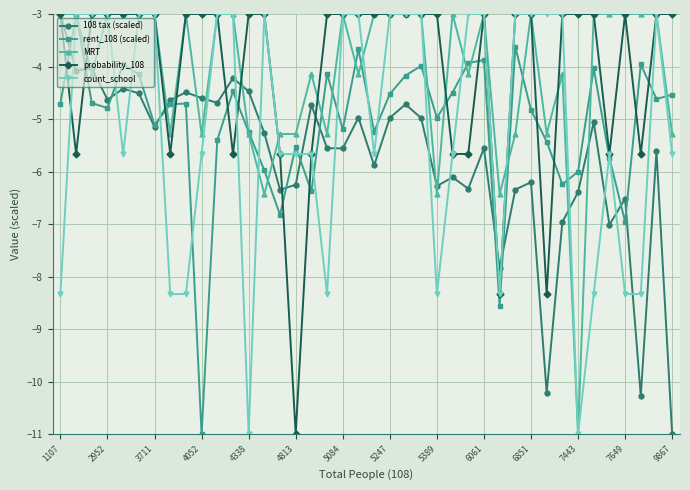

How many lines are shown in the chart?

5